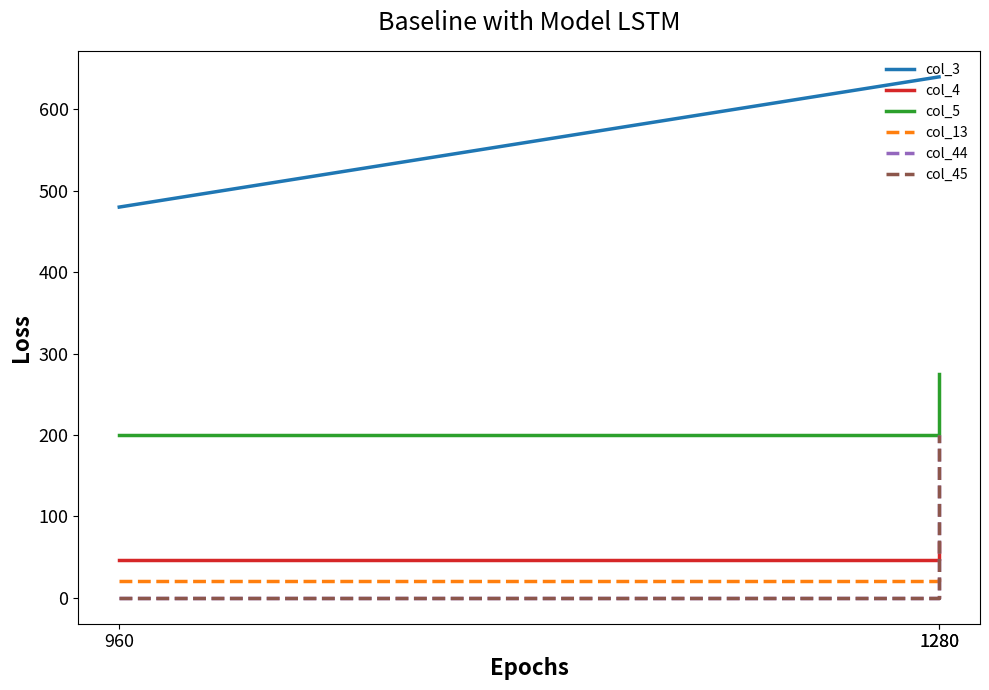

Reading left to right, extract all data points from this chart.

col_3: 480	640	640
col_4: 46	46	67
col_5: 200	200	275
col_13: 20	20	28
col_44: 0	0	200
col_45: 0	0	200